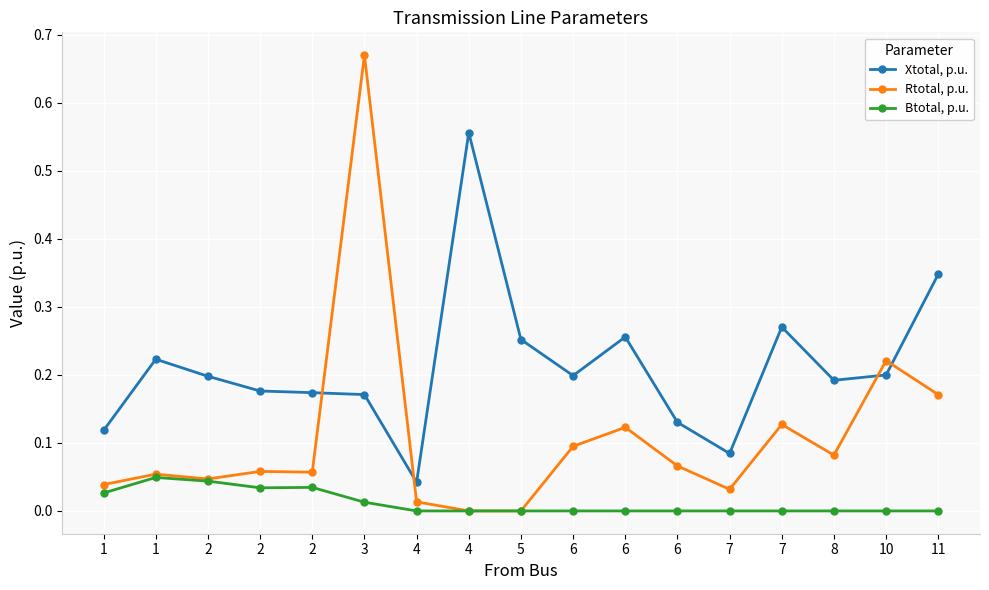

What are all the series names shown in the legend?

Xtotal, p.u., Rtotal, p.u., Btotal, p.u.